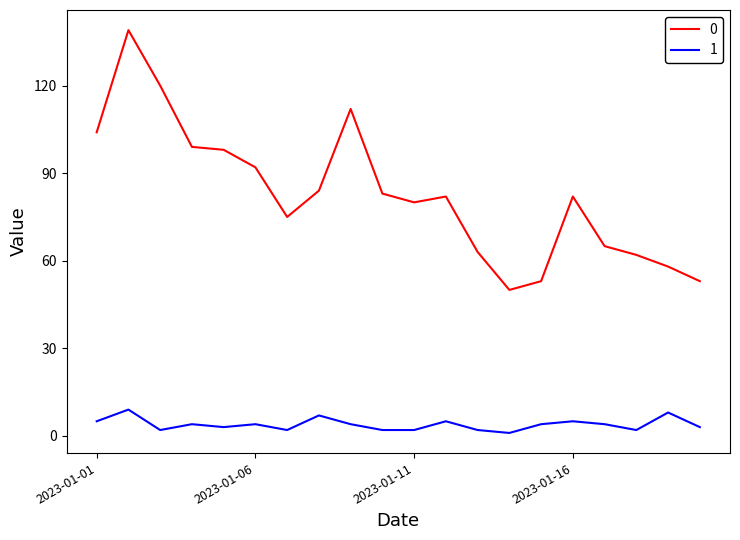

List the series in order of their overall mean, highest first.

0, 1